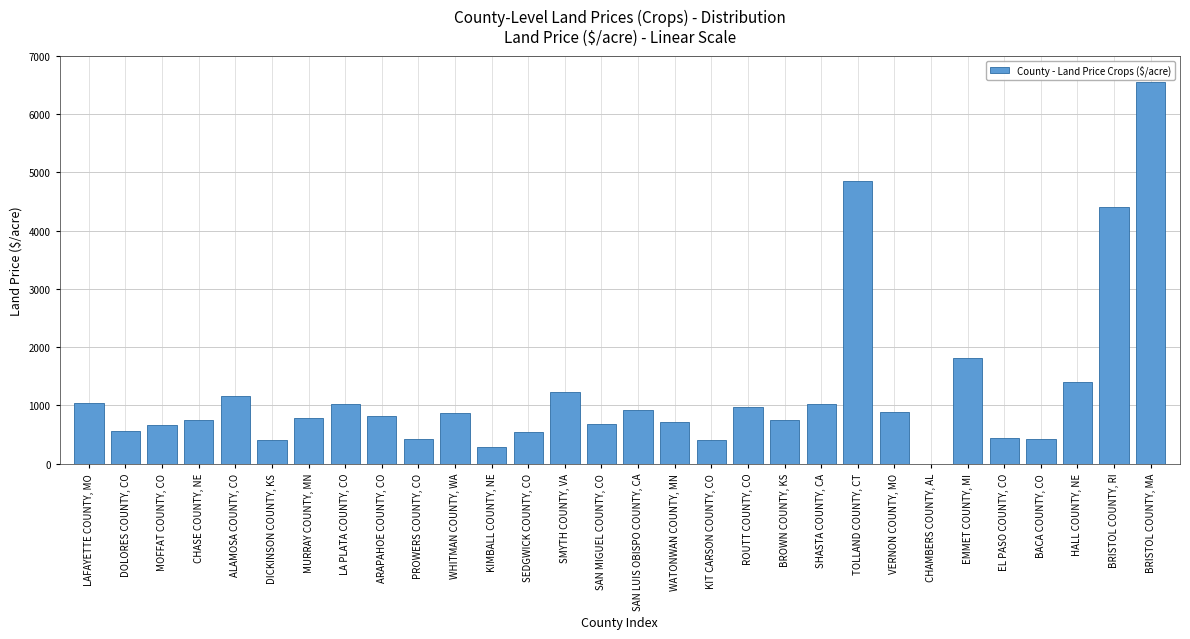

What is the sum of all values?

36850